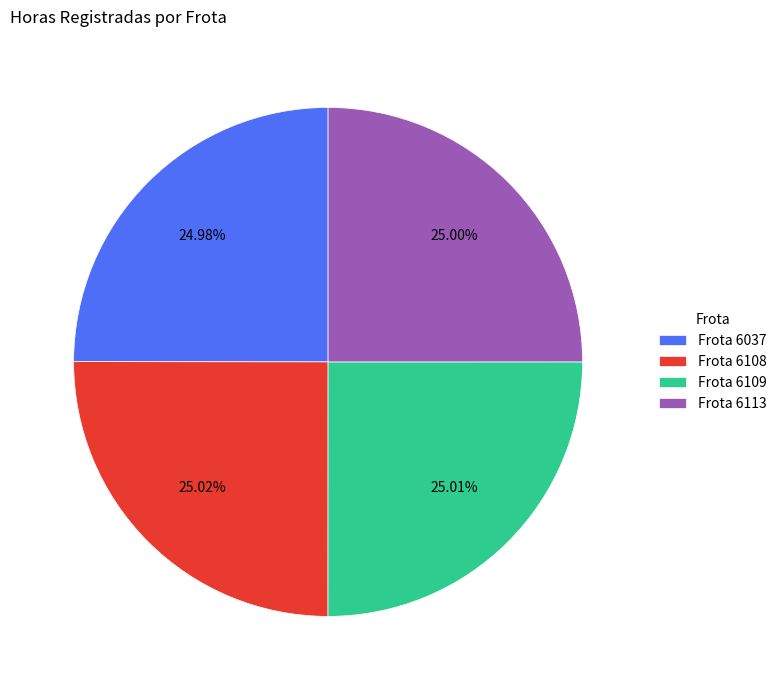

To the nearest percent, what is the average slice percentage?

25%